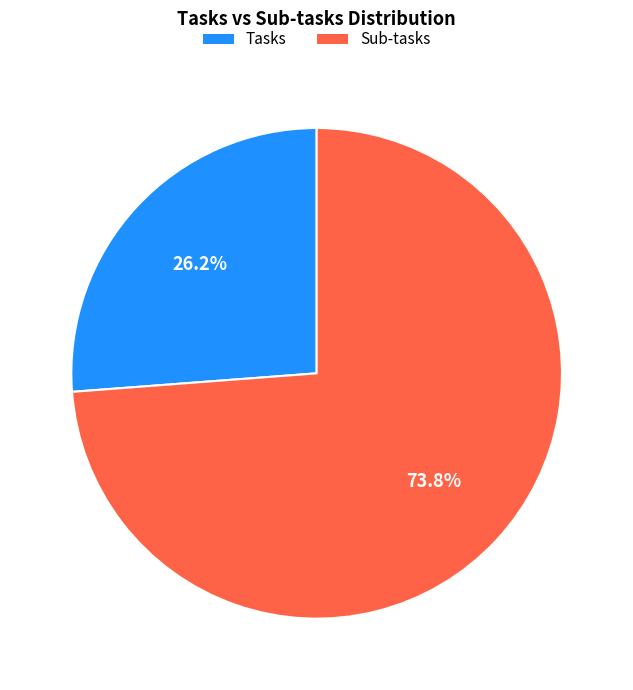

What is the smallest slice in the pie chart?

Tasks